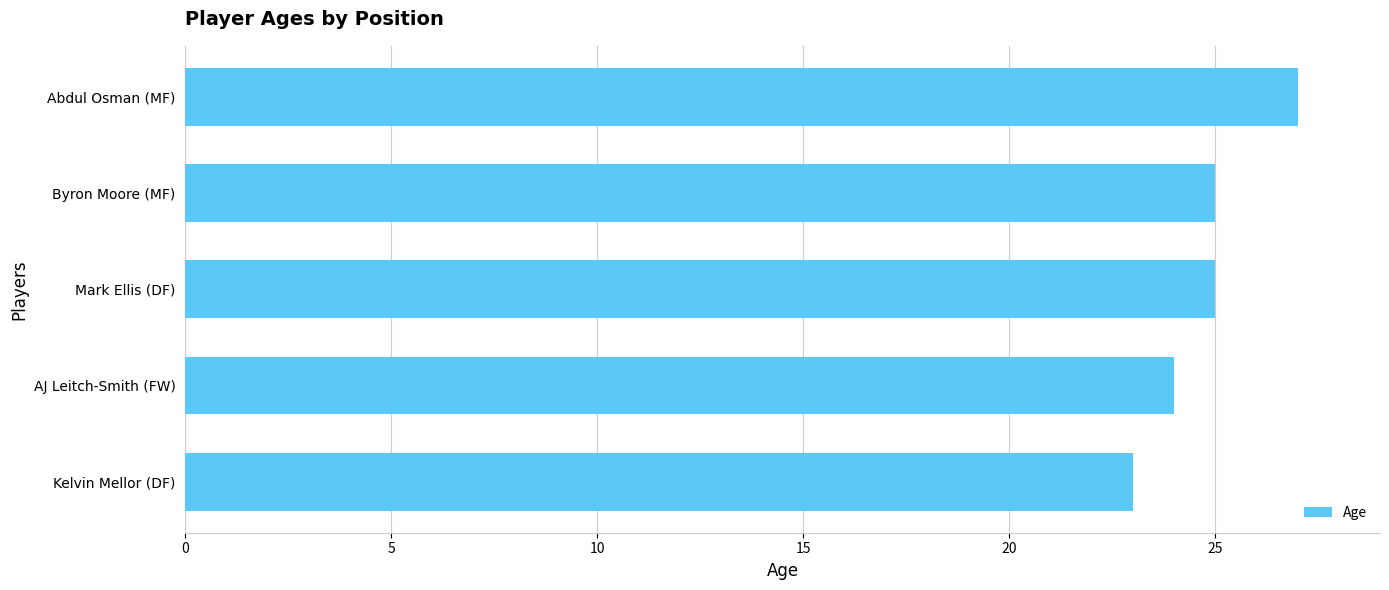

What is the average value?

25